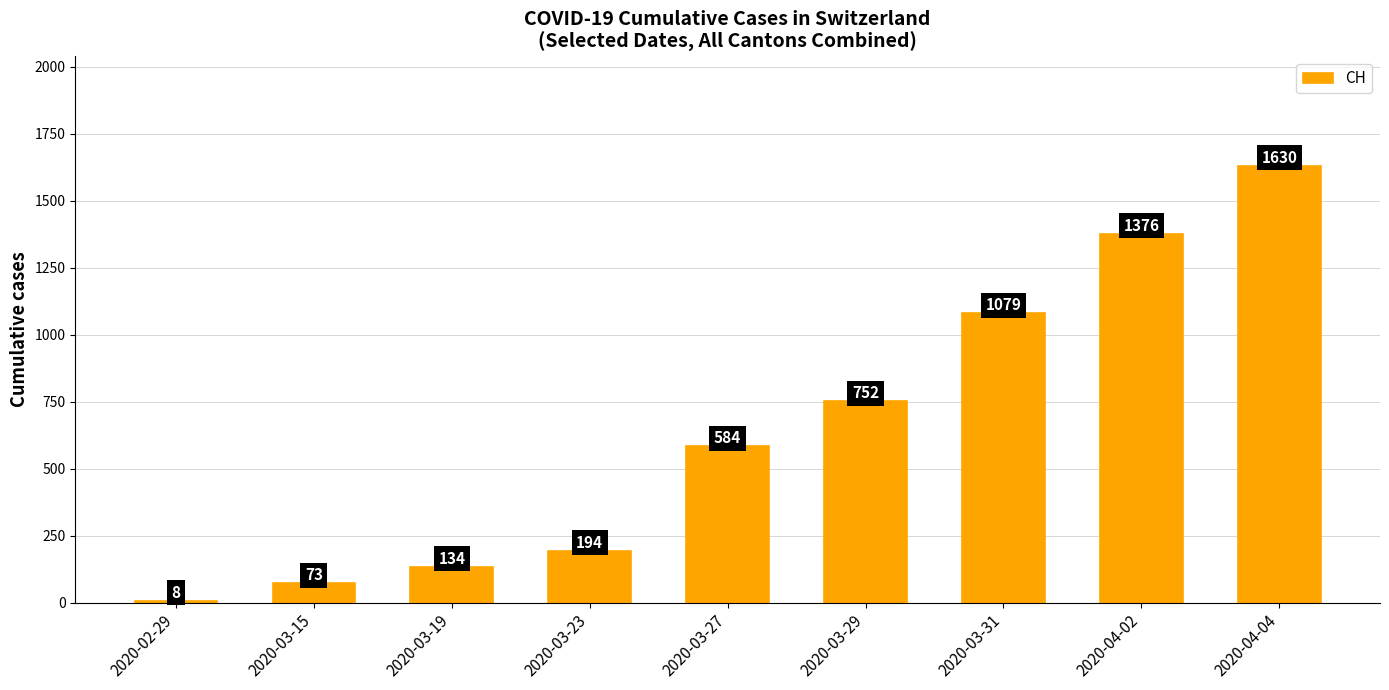

How many data points are less than 584?

4